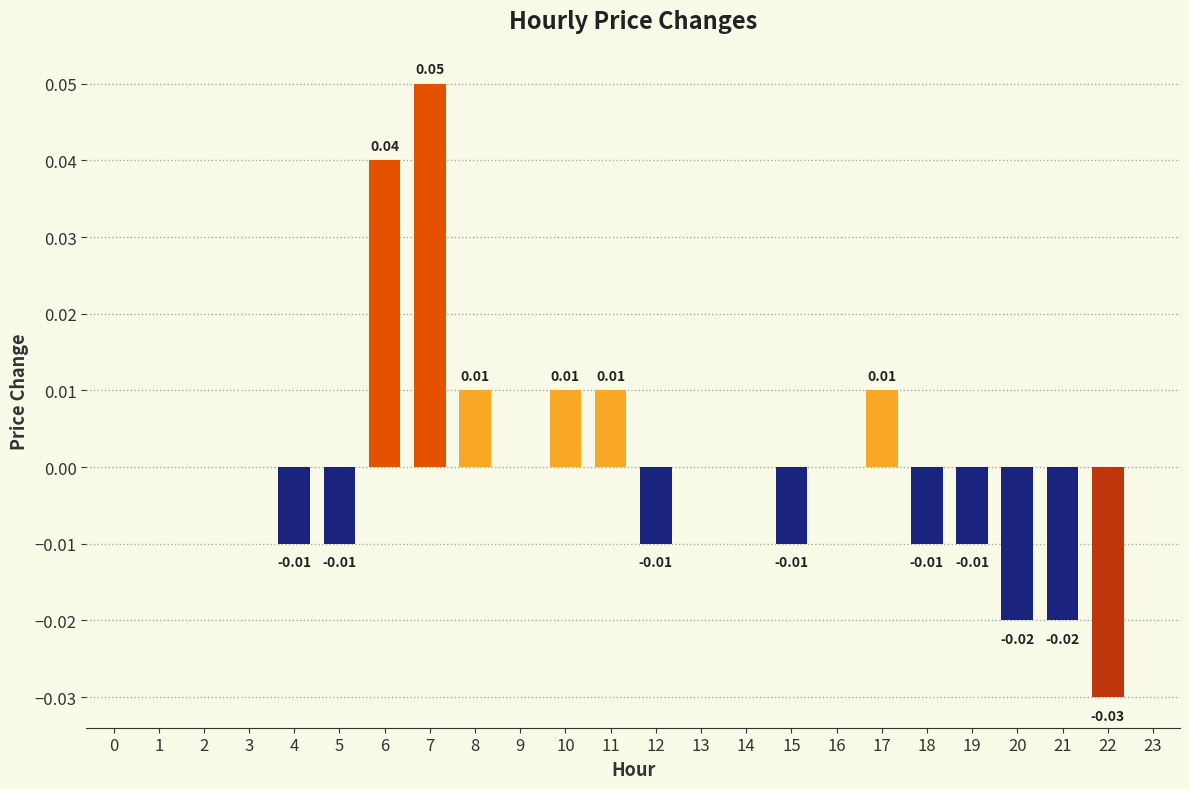

Which has a higher value, 0 or 10?

10